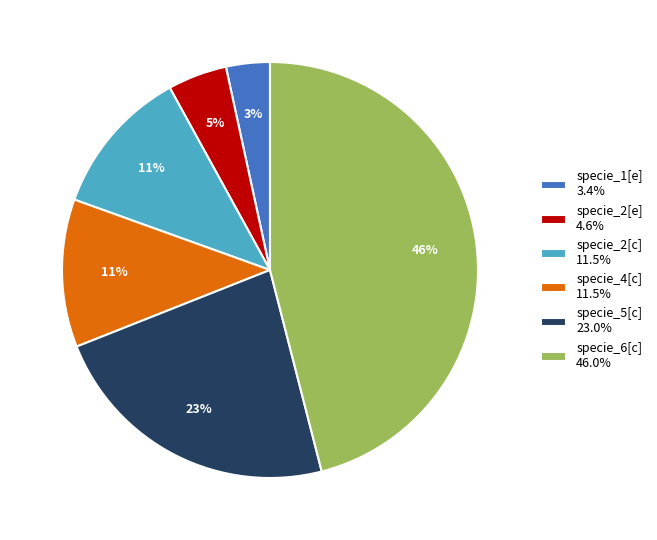

To the nearest percent, what percentage of the pie is specie_6[c]?

46%